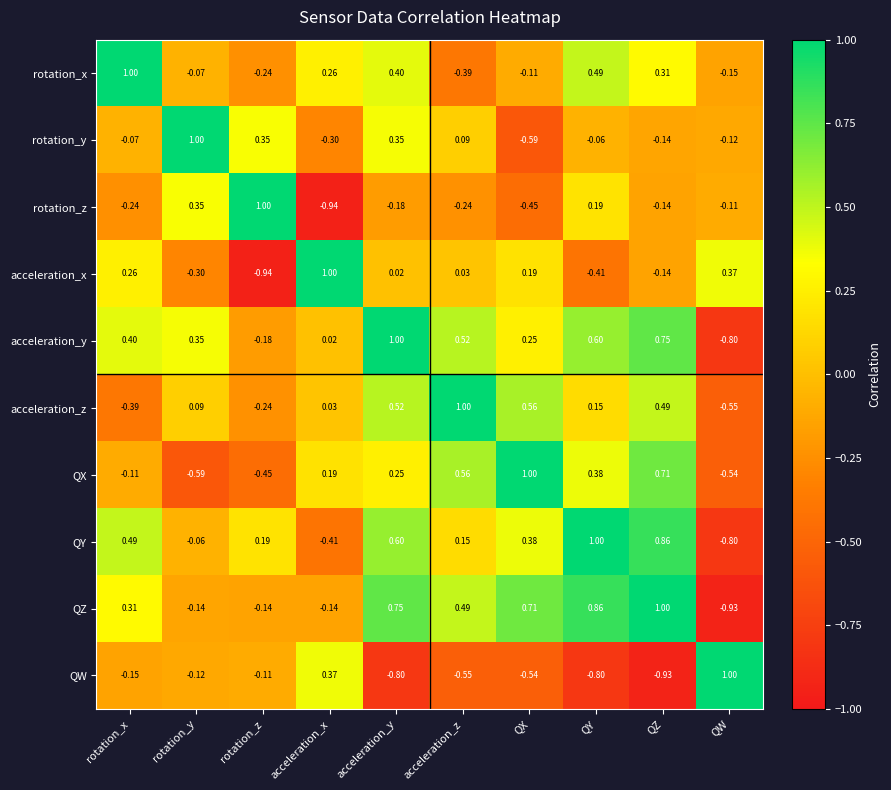

What is the difference between the highest and lowest values at rotation_x?

1.4